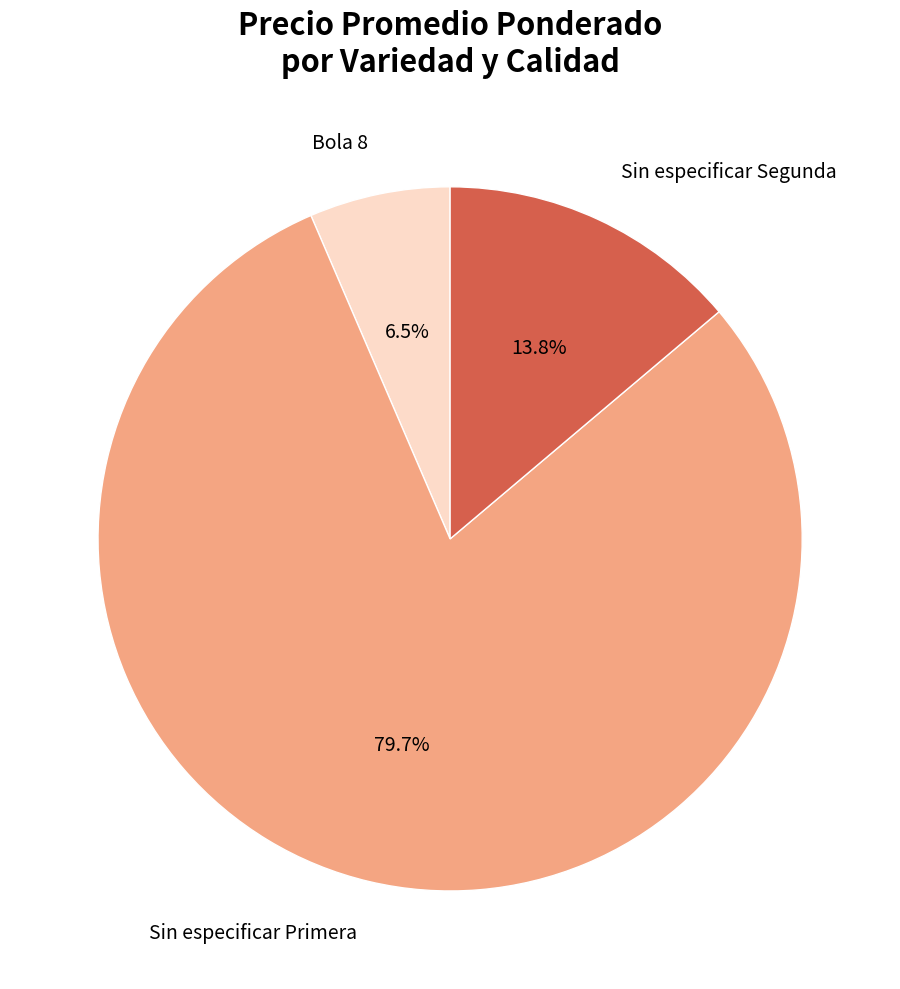

Which slice is the smallest?

Bola 8